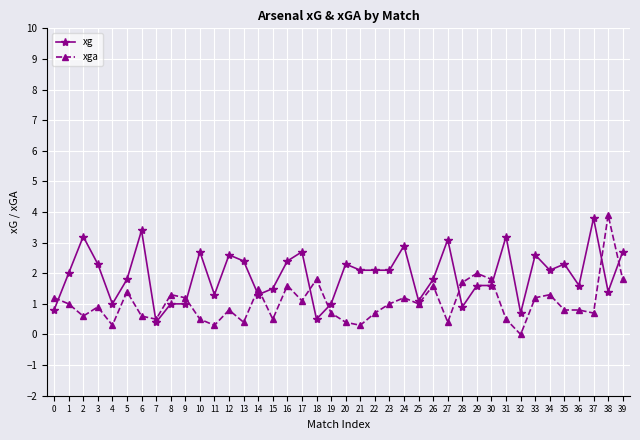

How many lines are shown in the chart?

2